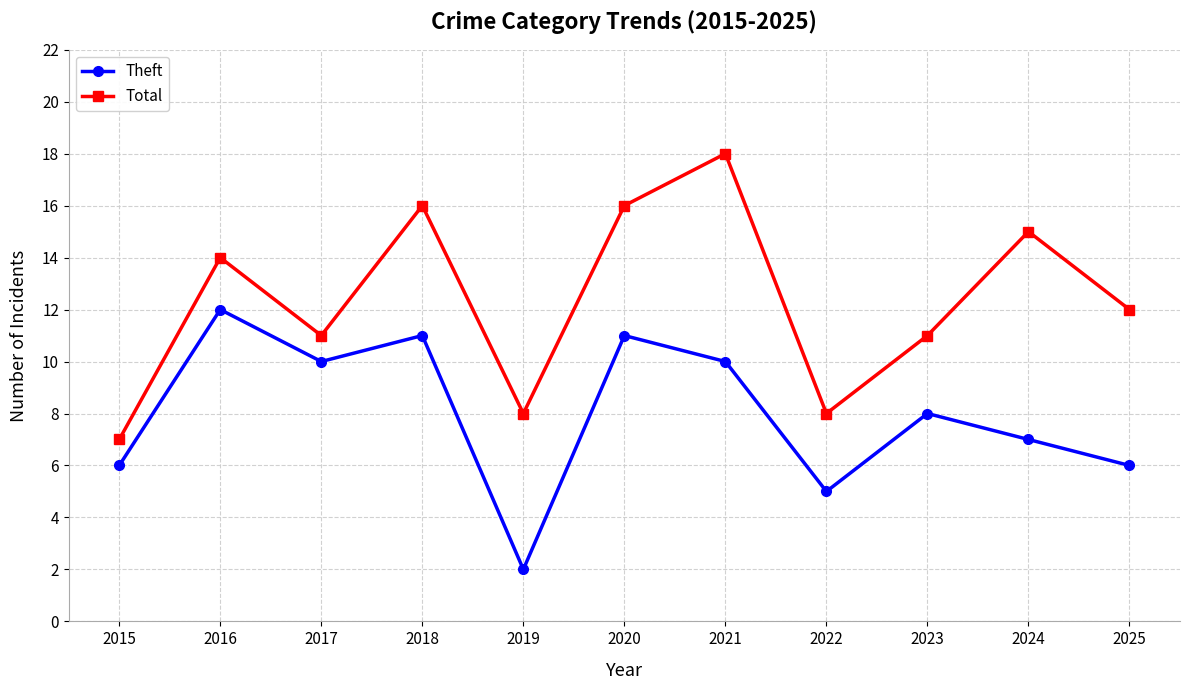

List the series in order of their overall mean, lowest first.

Theft, Total